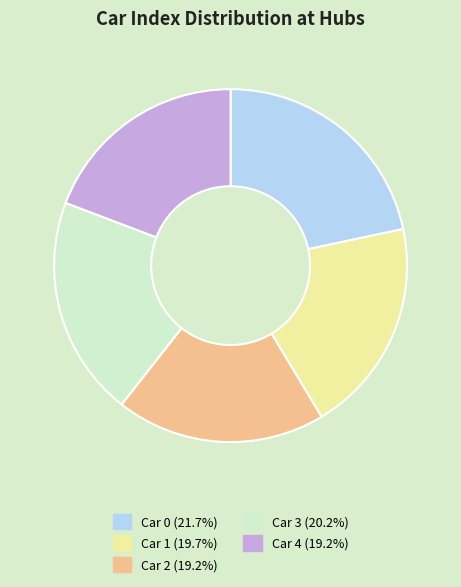

Combined, do Car 4 and Car 0 account for over 50%?

No